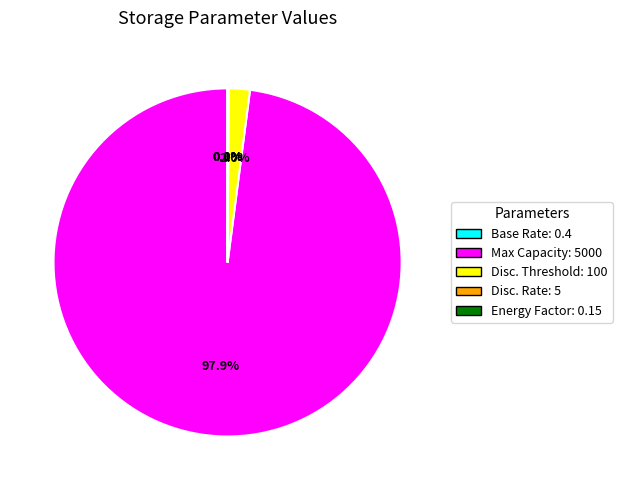

Is there any slice that represents more than half of the pie?

Yes